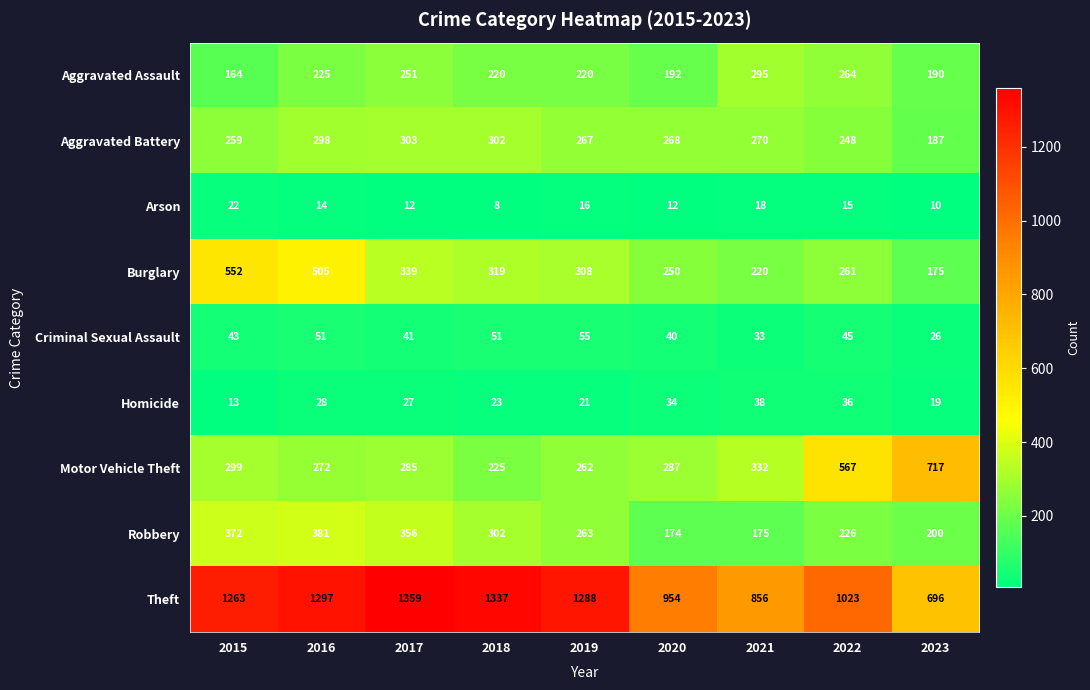

Which series has the largest total across all categories?

Theft